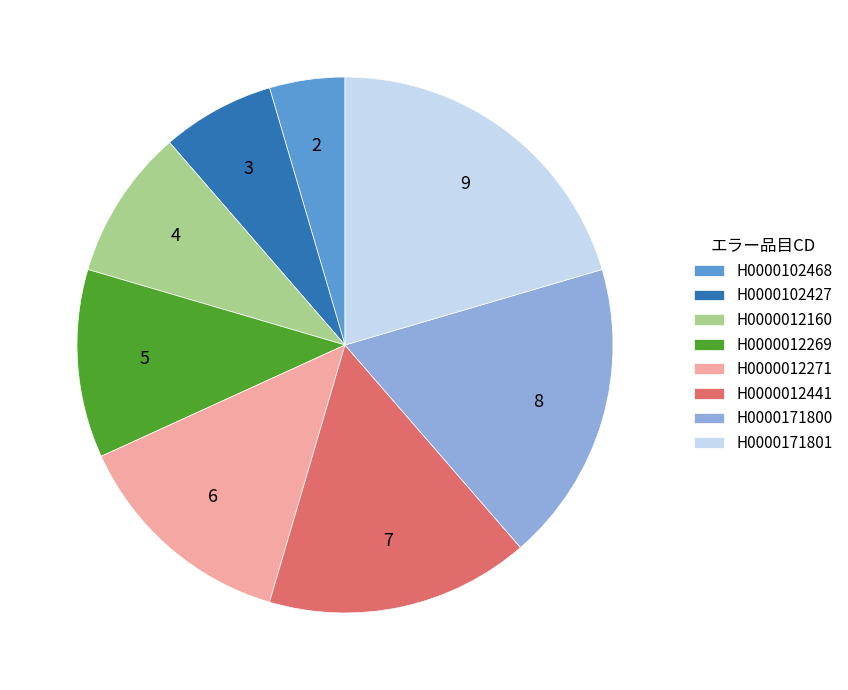

Combined, do H0000012441 and H0000102427 account for over 50%?

No